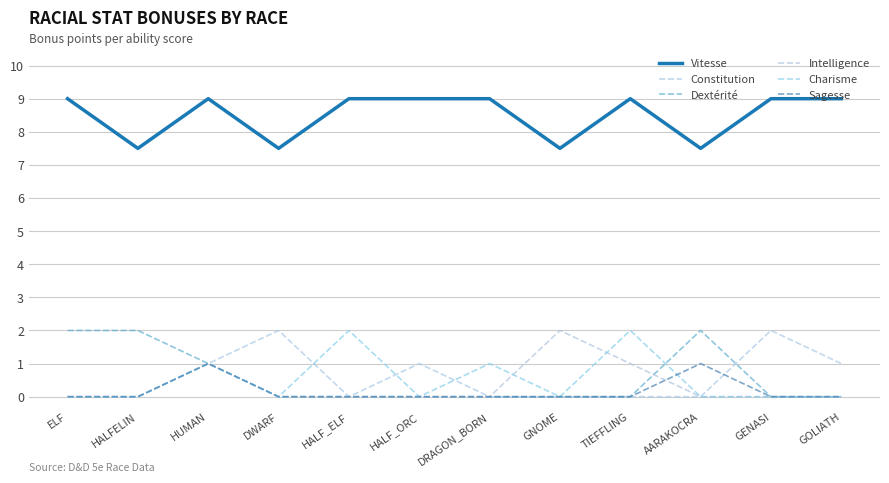

What are all the series names shown in the legend?

Vitesse, Constitution, Dextérité, Intelligence, Charisme, Sagesse